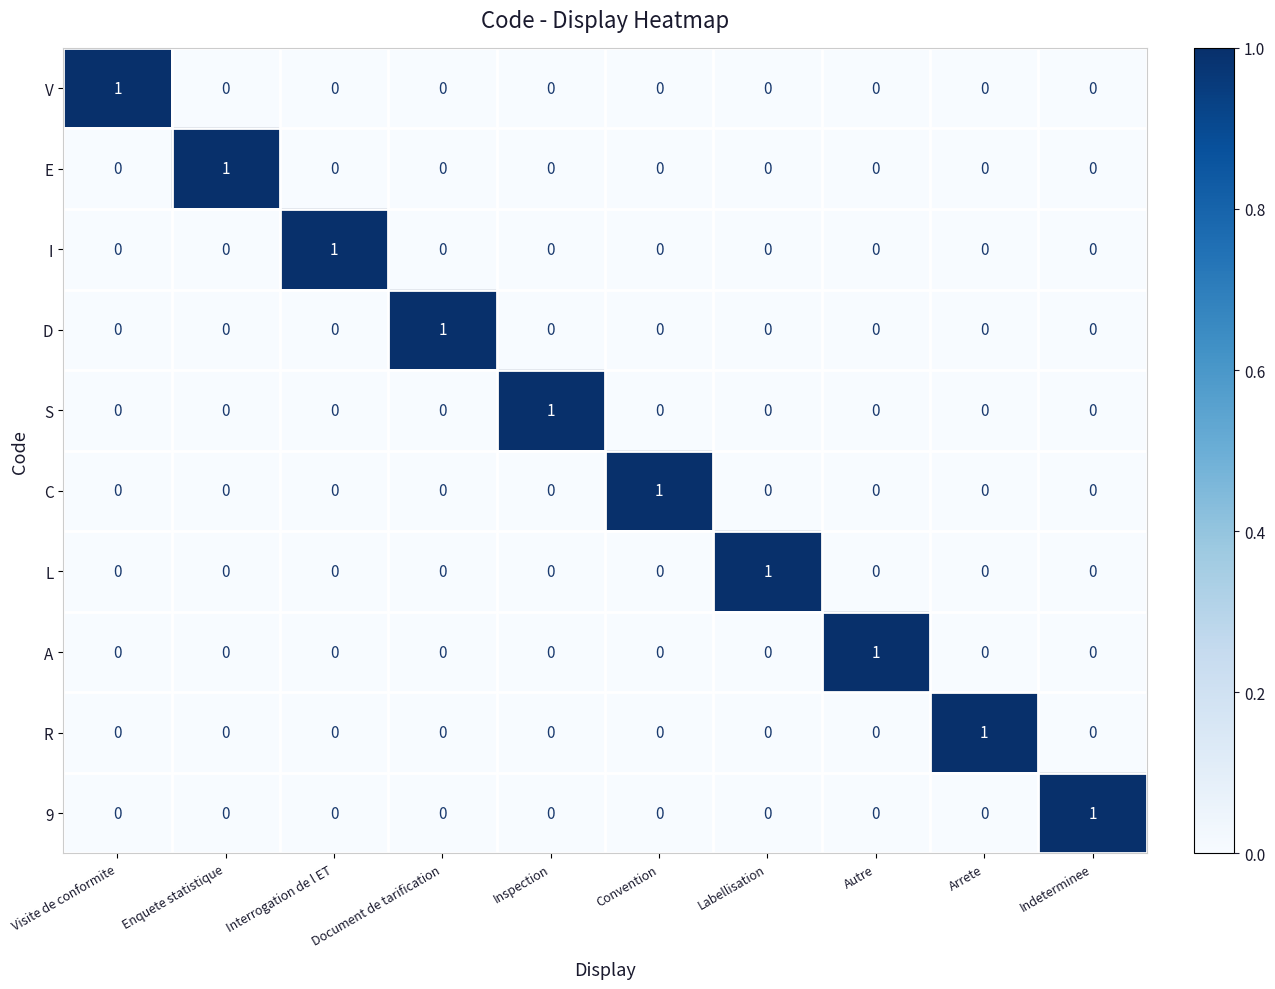

Count the A values in the range 0 to 1.

10